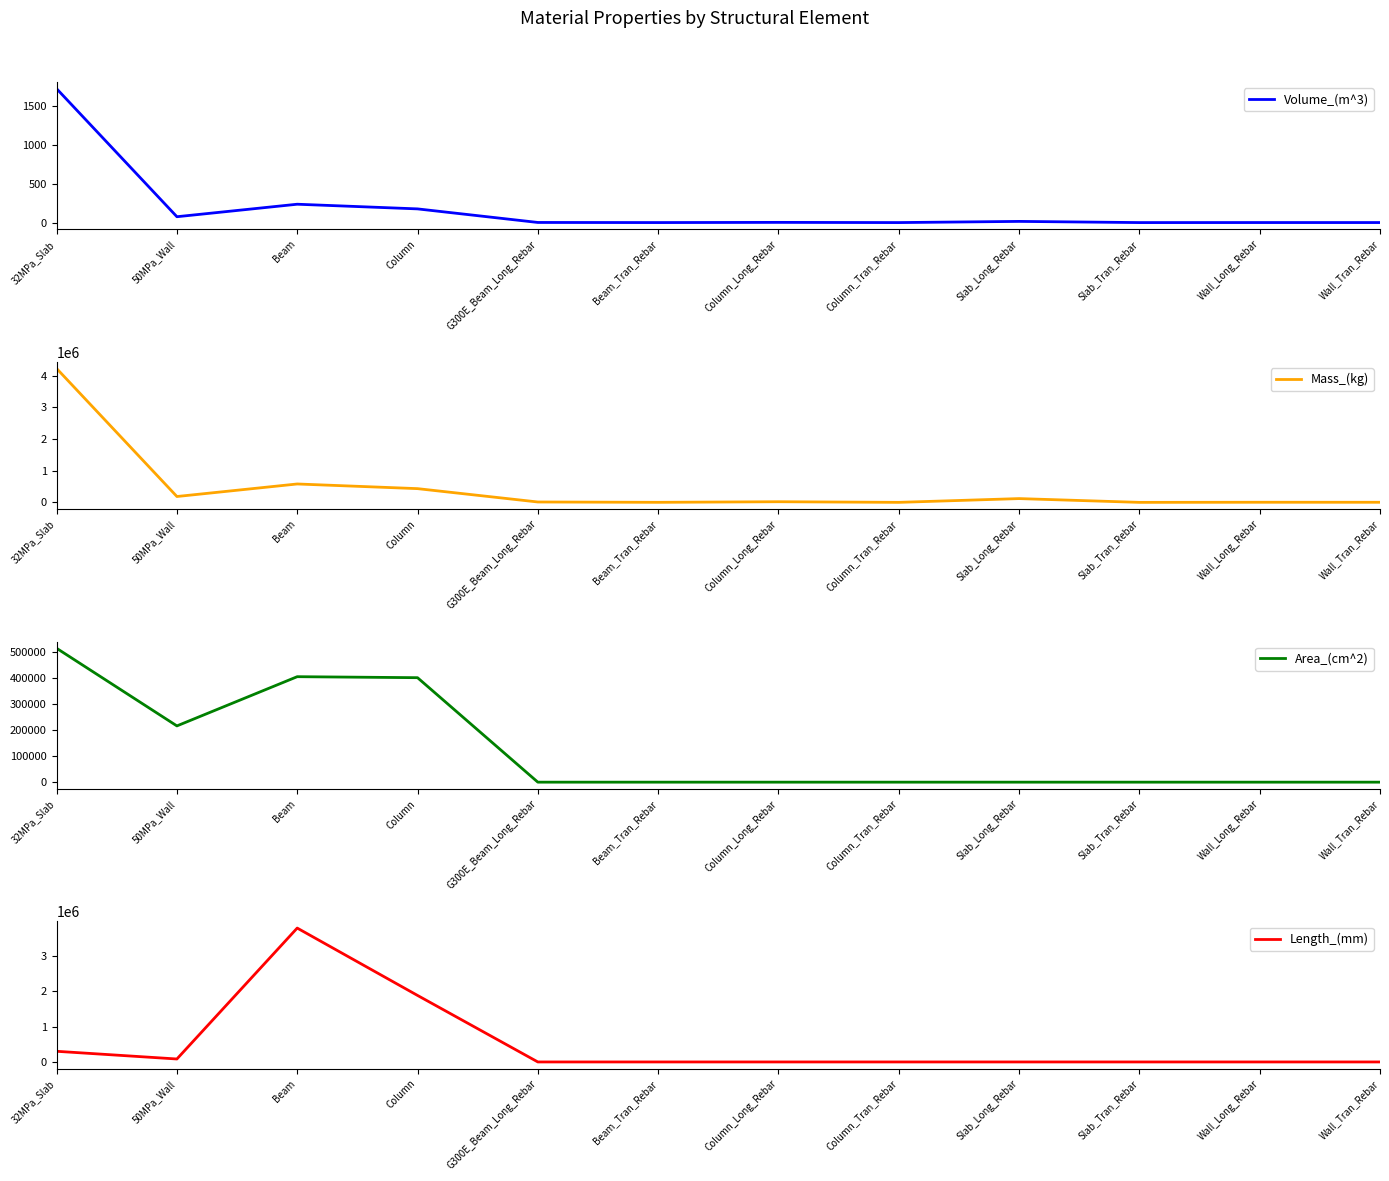

At which category does Volume_(m^3) reach its first local valley?

50MPa_Wall